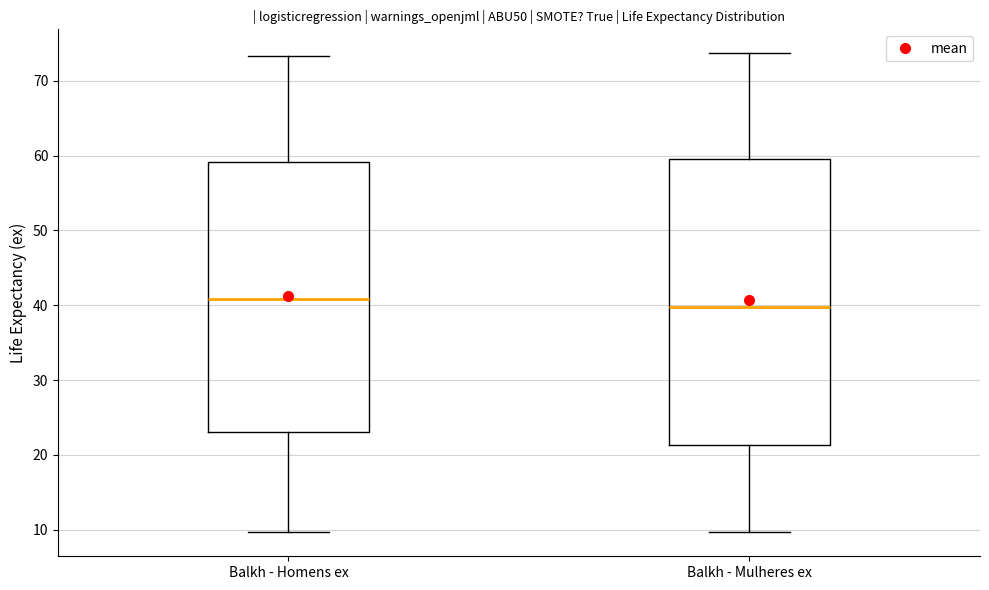

Reading left to right, transcribe this box plot: for each box, give where its median line is, the range the box spans, and where its two whiskers end, as read against the y-axis. The values are not printed on the chart, so give them approximately, as read against the axis.

Balkh - Homens ex: median 41, box 23 to 59, whiskers 10 to 73
Balkh - Mulheres ex: median 40, box 21 to 60, whiskers 10 to 74